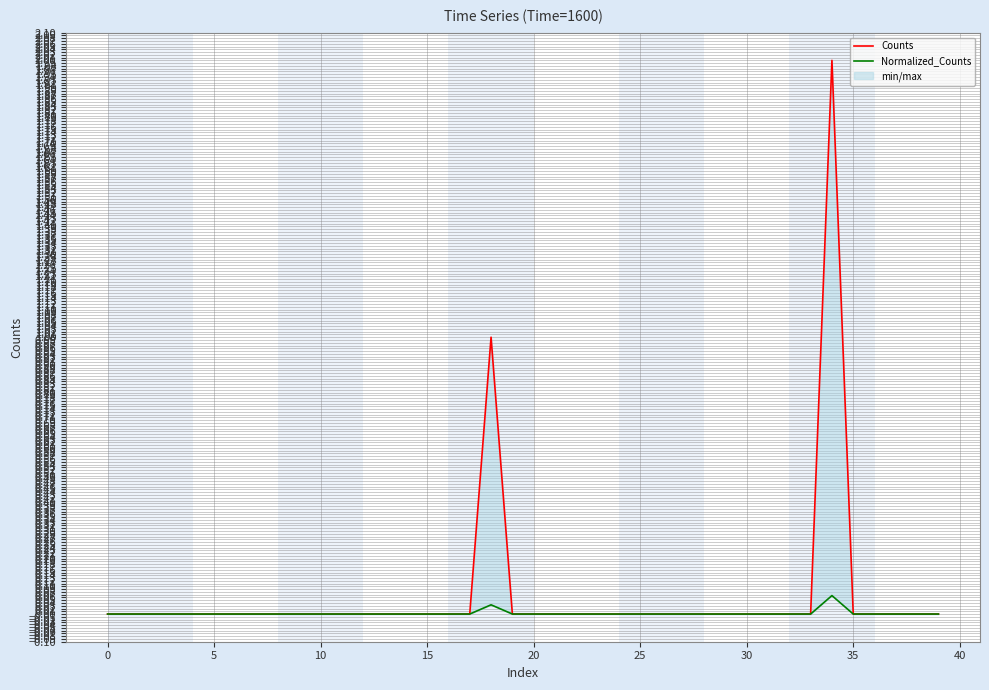

What are all the series names shown in the legend?

Counts, Normalized_Counts